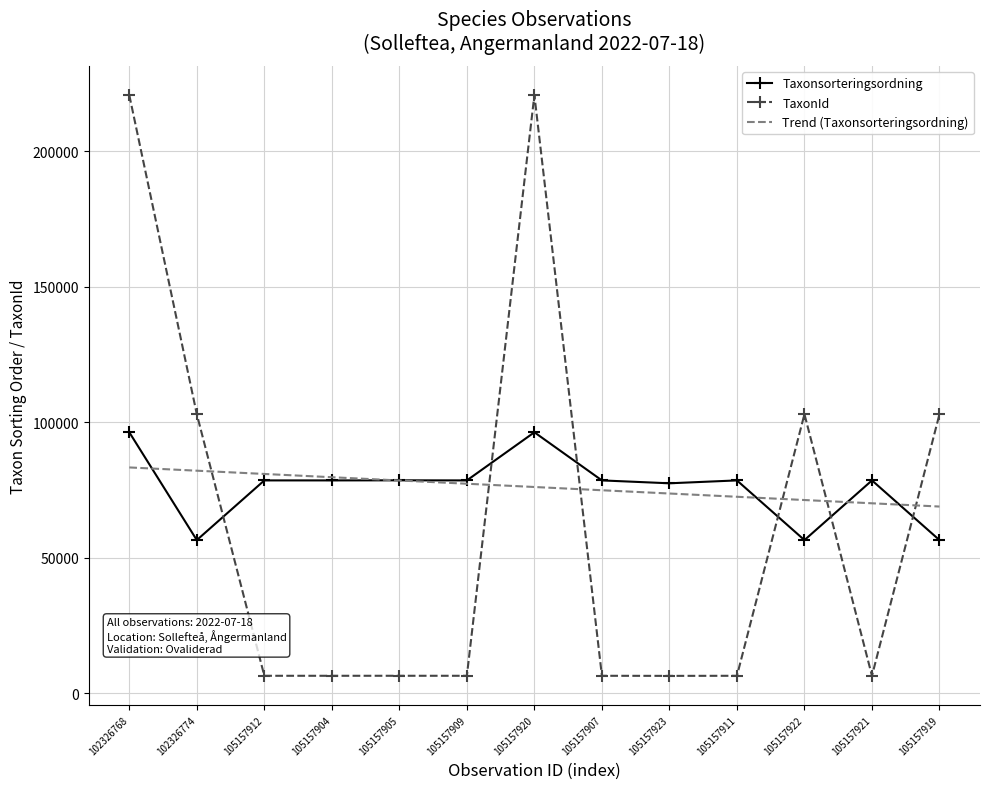

The Taxonsorteringsordning series shows 17509.2 at 105157919. True or false?

False